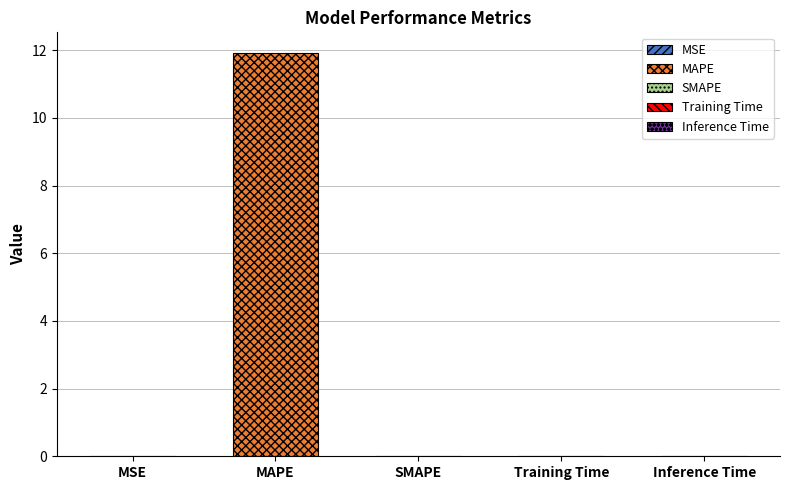

What is the label of the 5th bar from the right?

MSE